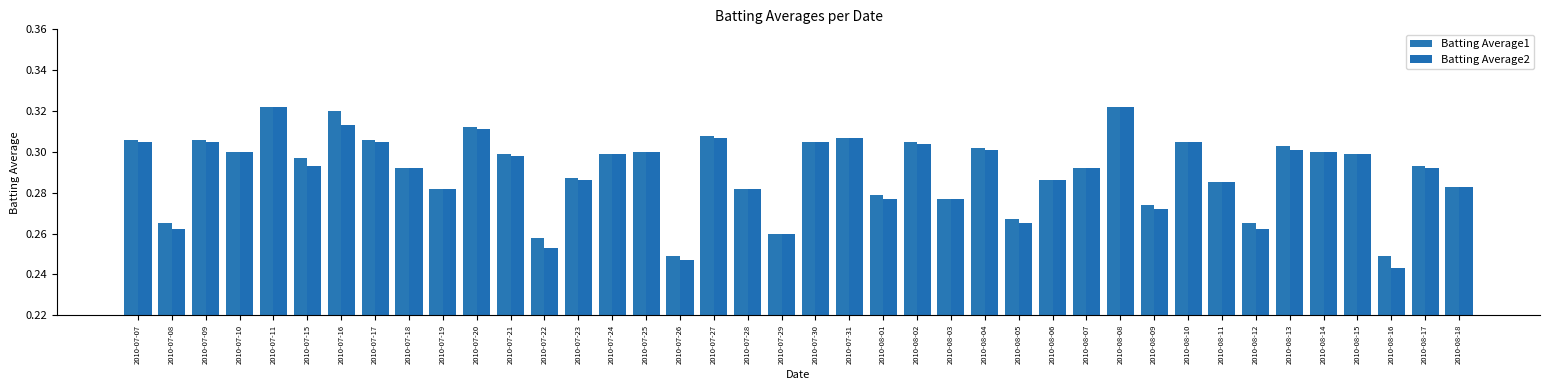

True or false: Batting Average1 has a value of 0.1 at 2010-08-08.

False